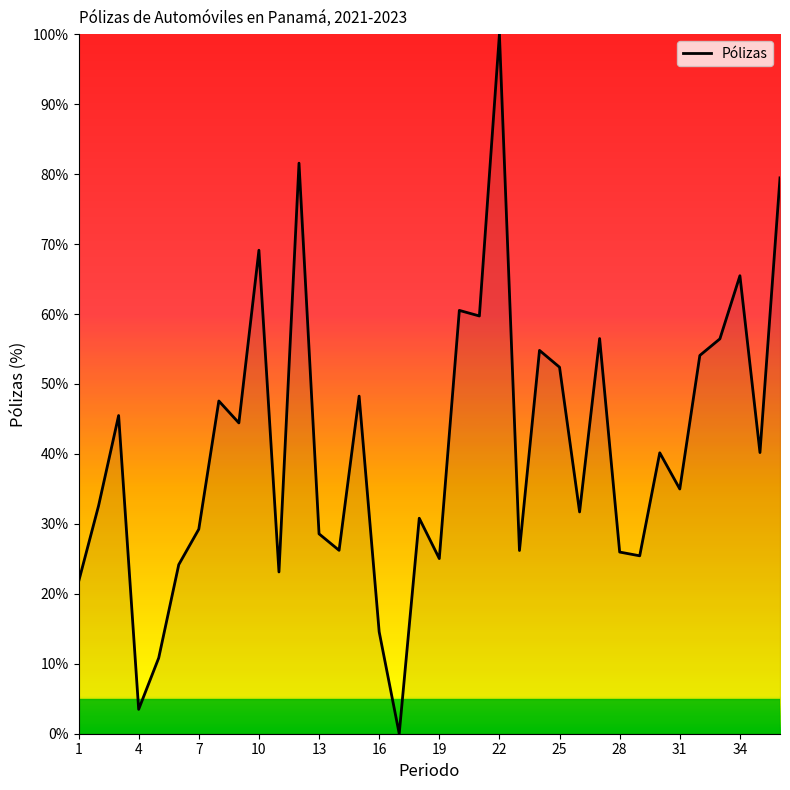

What is the greatest value displayed?

100.0